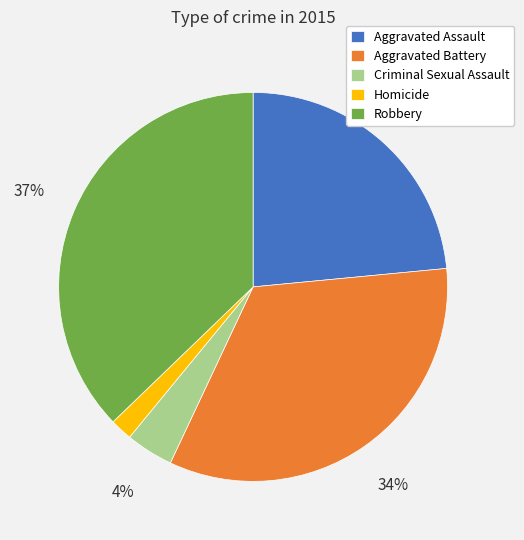

To the nearest percent, what is the combined percentage of Aggravated Assault and Homicide?

25%